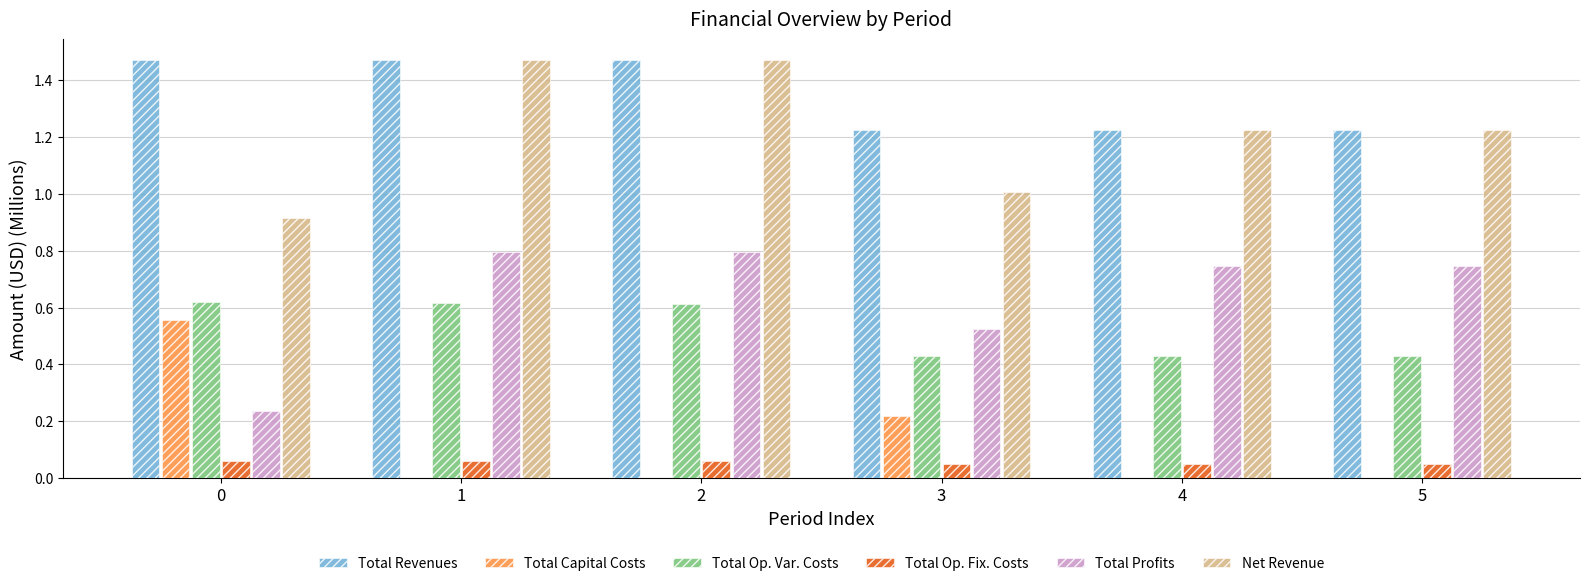

What is the sum of all Total Profits values?

3.8